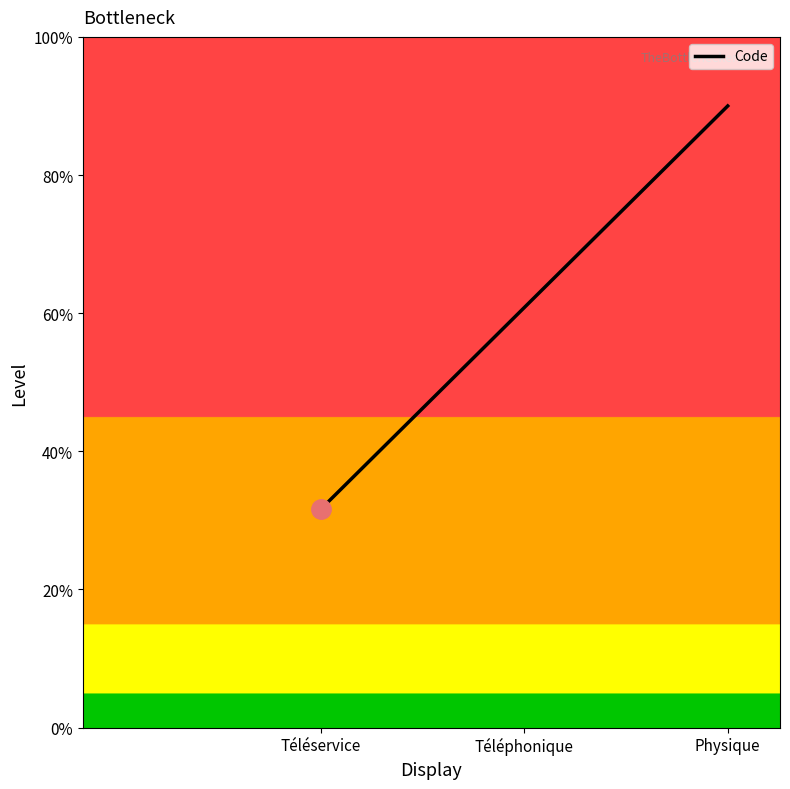

True or false: the data shows 5.6 at Physique.

False